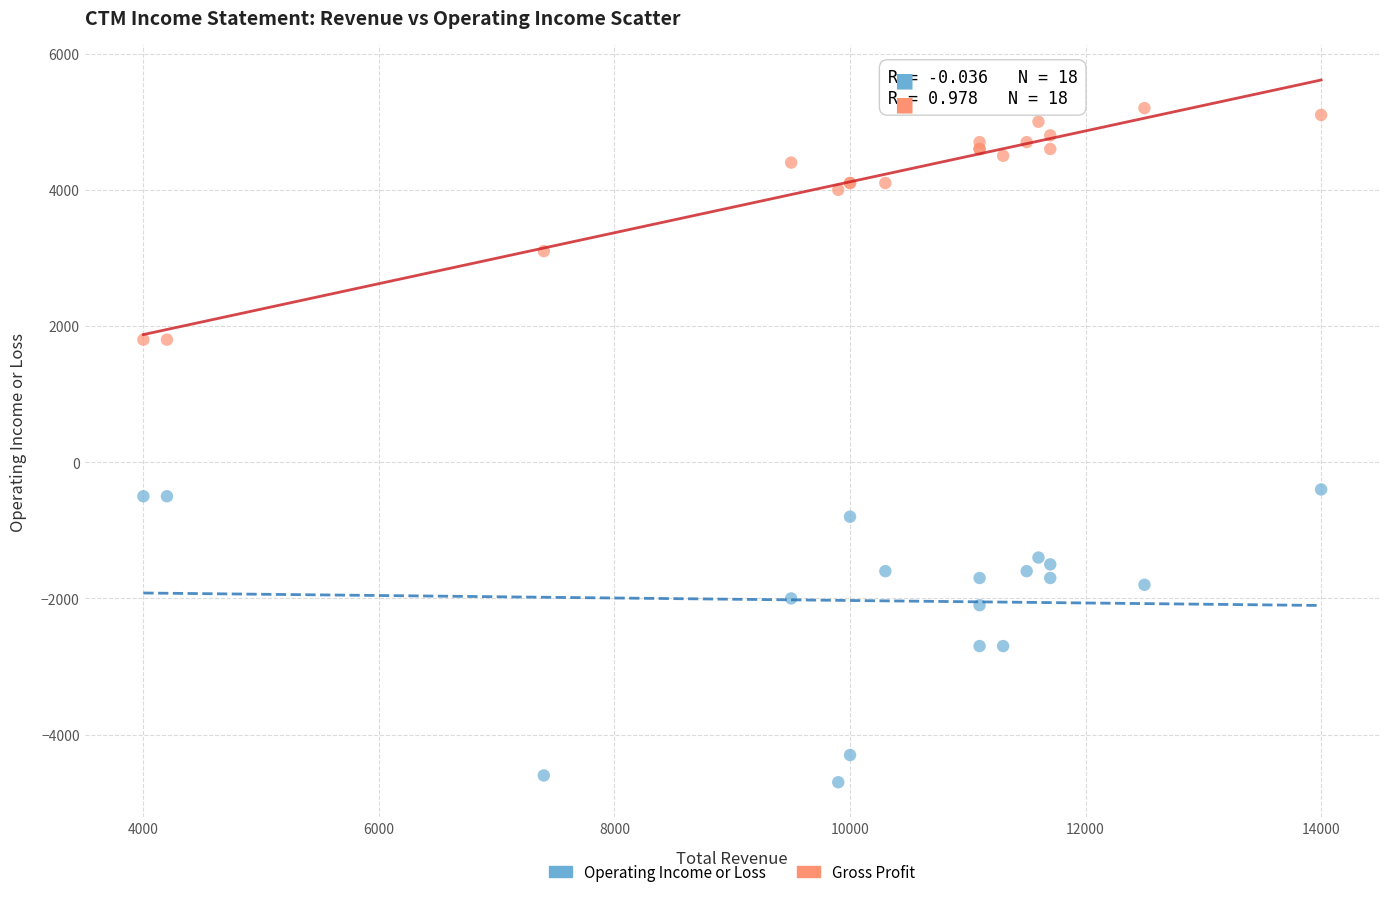

Which series has the widest spread of Y values?

Operating Income or Loss